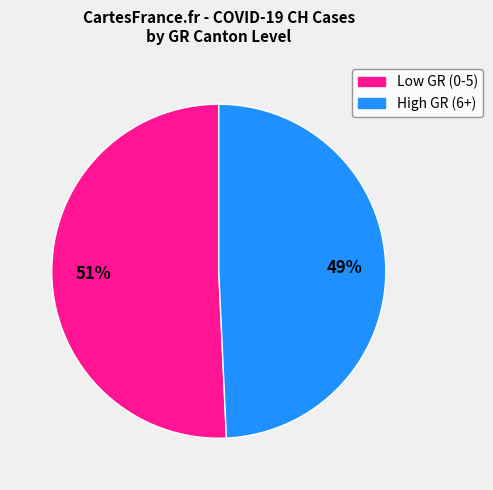

To the nearest percent, what is the average slice percentage?

50%